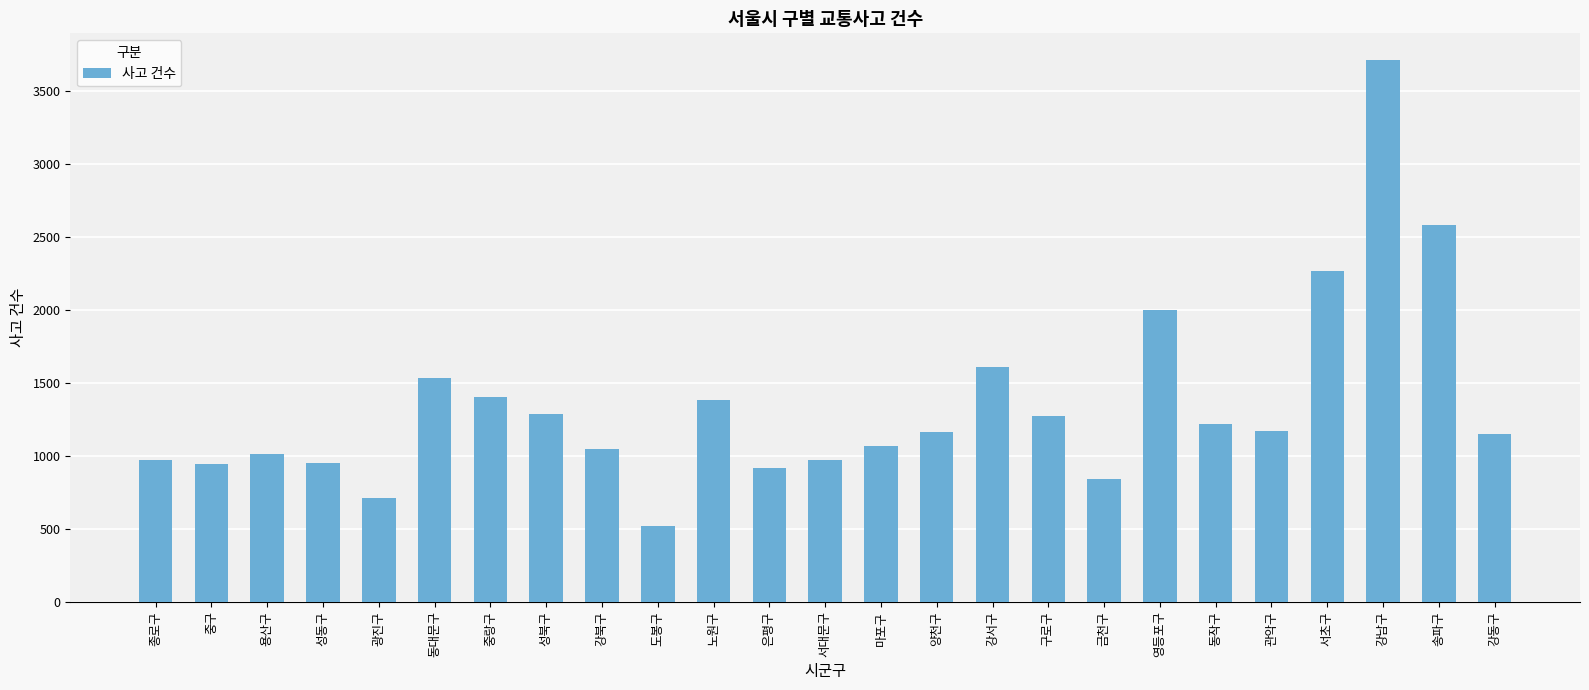

Approximately how many times larger is the value at 동대문구 compared to 도봉구?

2.9